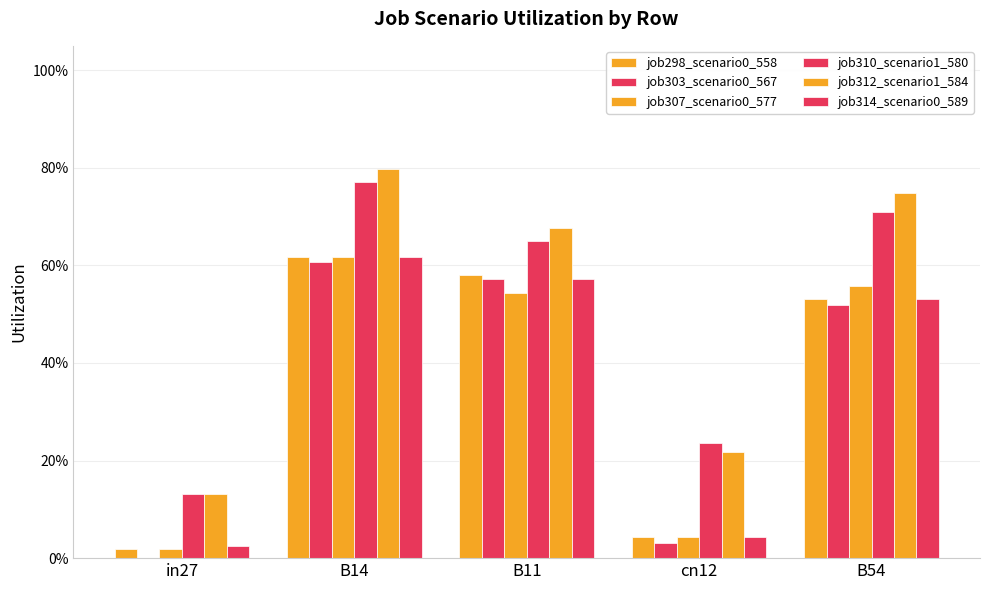

Reading left to right, what are all the values shown in this chart?

job298_scenario0_558: 0.0	0.6	0.6	0.0	0.5
job303_scenario0_567: 0.0	0.6	0.6	0.0	0.5
job307_scenario0_577: 0.0	0.6	0.5	0.0	0.6
job310_scenario1_580: 0.1	0.8	0.7	0.2	0.7
job312_scenario1_584: 0.1	0.8	0.7	0.2	0.7
job314_scenario0_589: 0.0	0.6	0.6	0.0	0.5